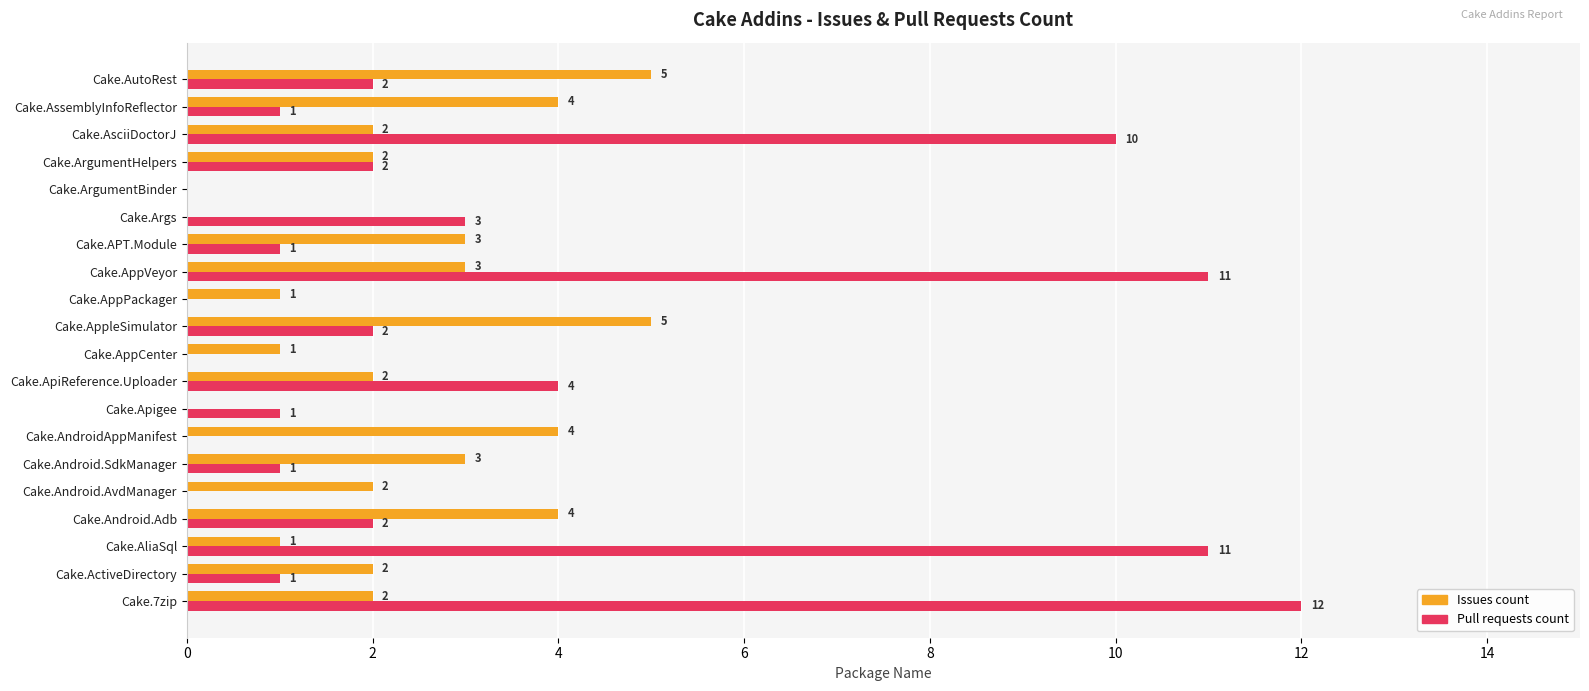

How many Issues count values are between 1 and 4?

15